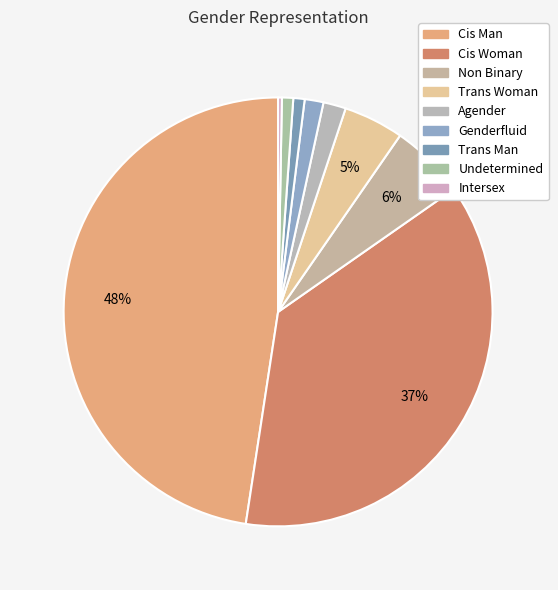

To the nearest percent, what is the average slice percentage?

11%